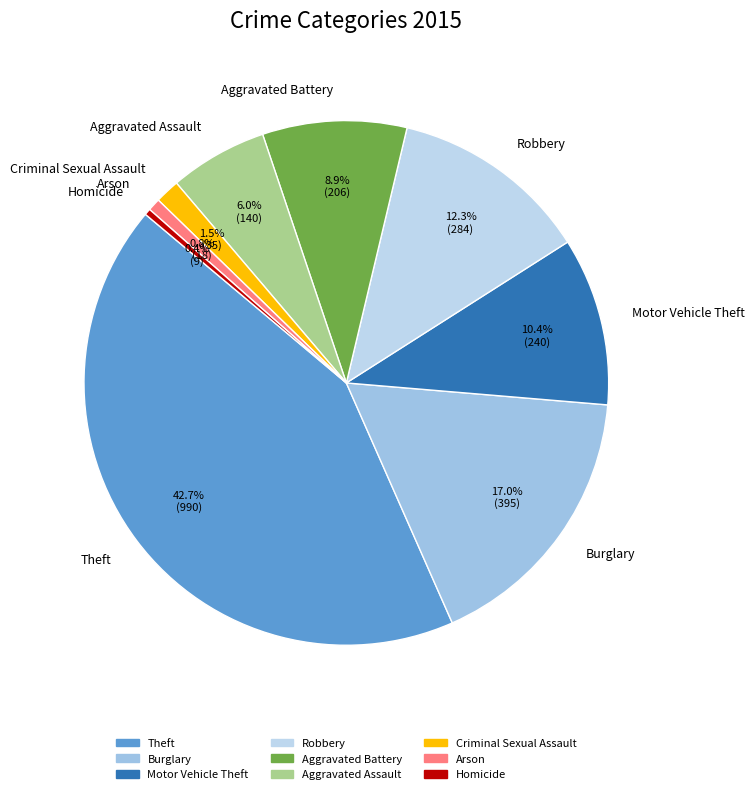

Count the number of slices in the pie.

9